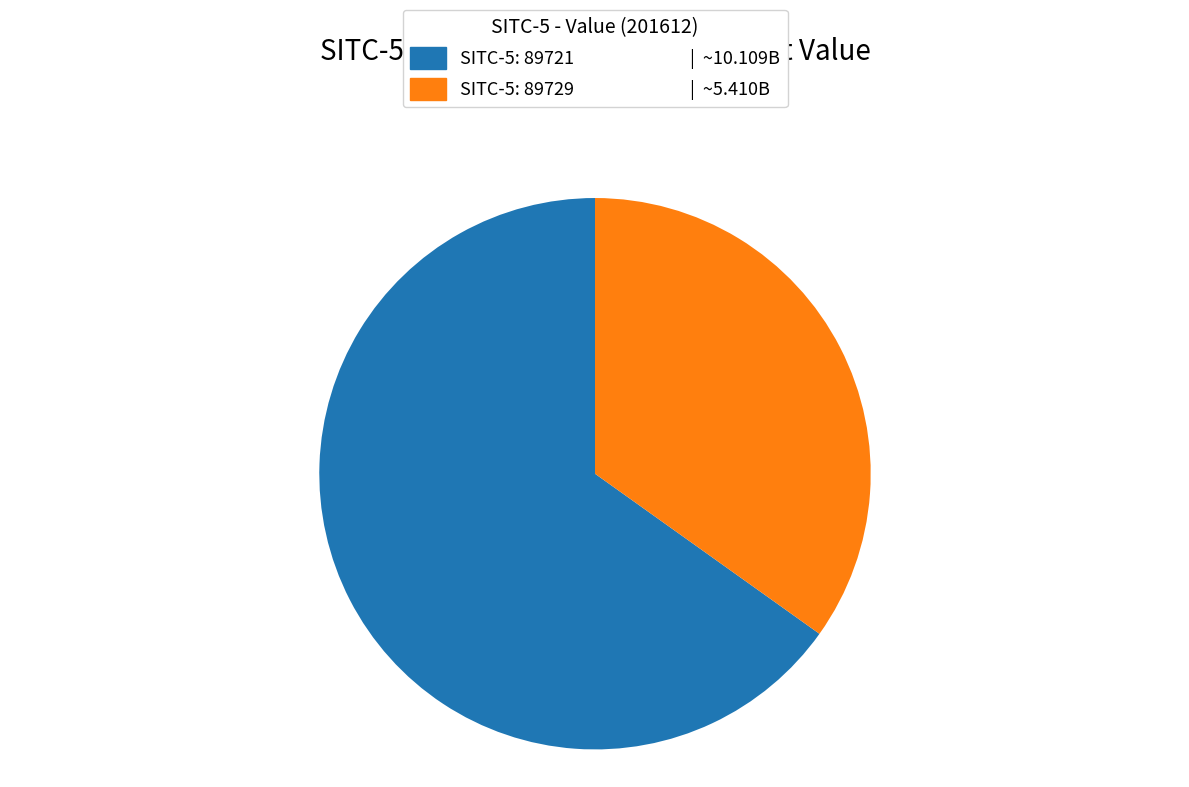

Is there any slice that represents more than half of the pie?

Yes